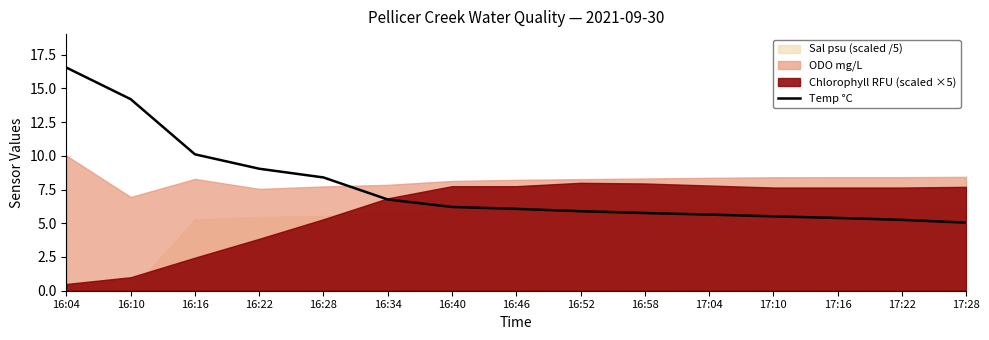

Does the chart display data point markers on the line(s)?

No